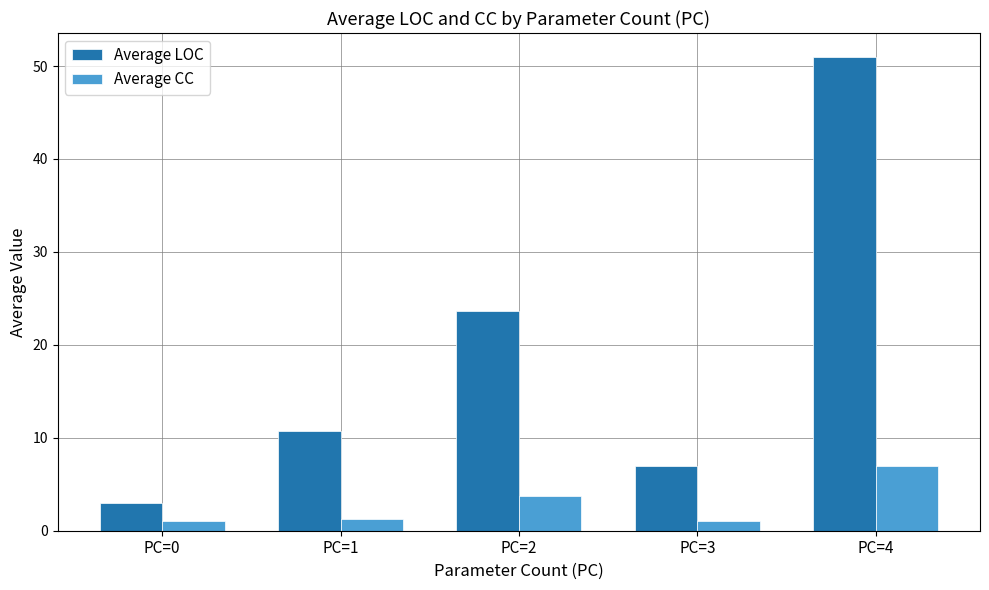

What is the total value across all series at PC=4?

58.0